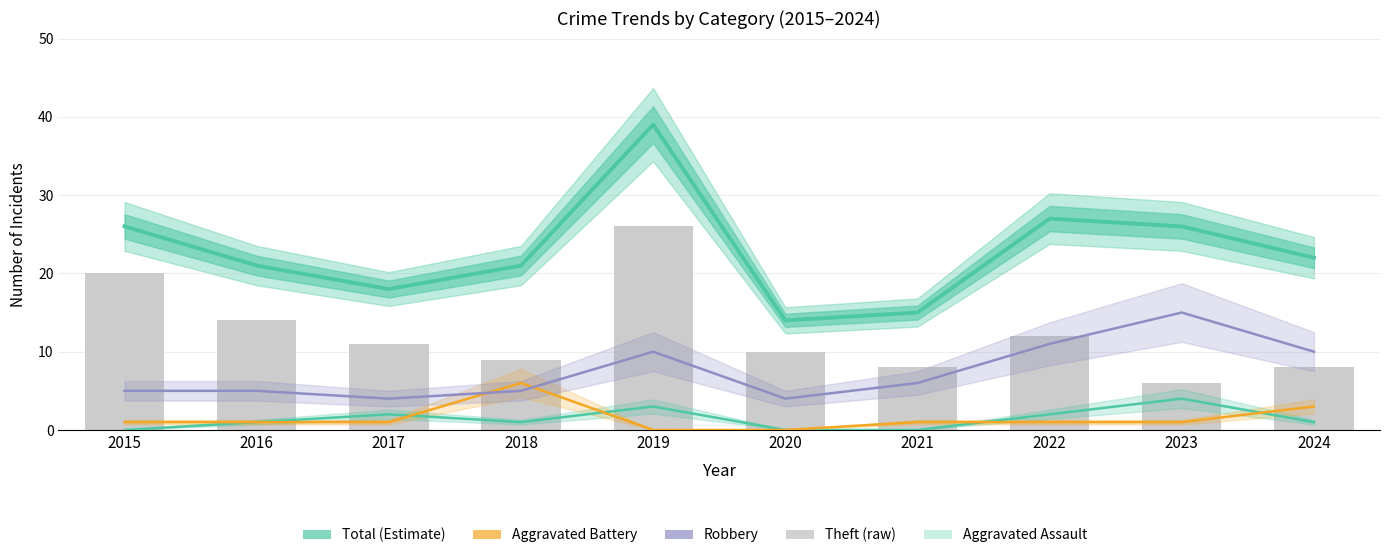

How many values in the Total (Estimate) series exceed 22?

4